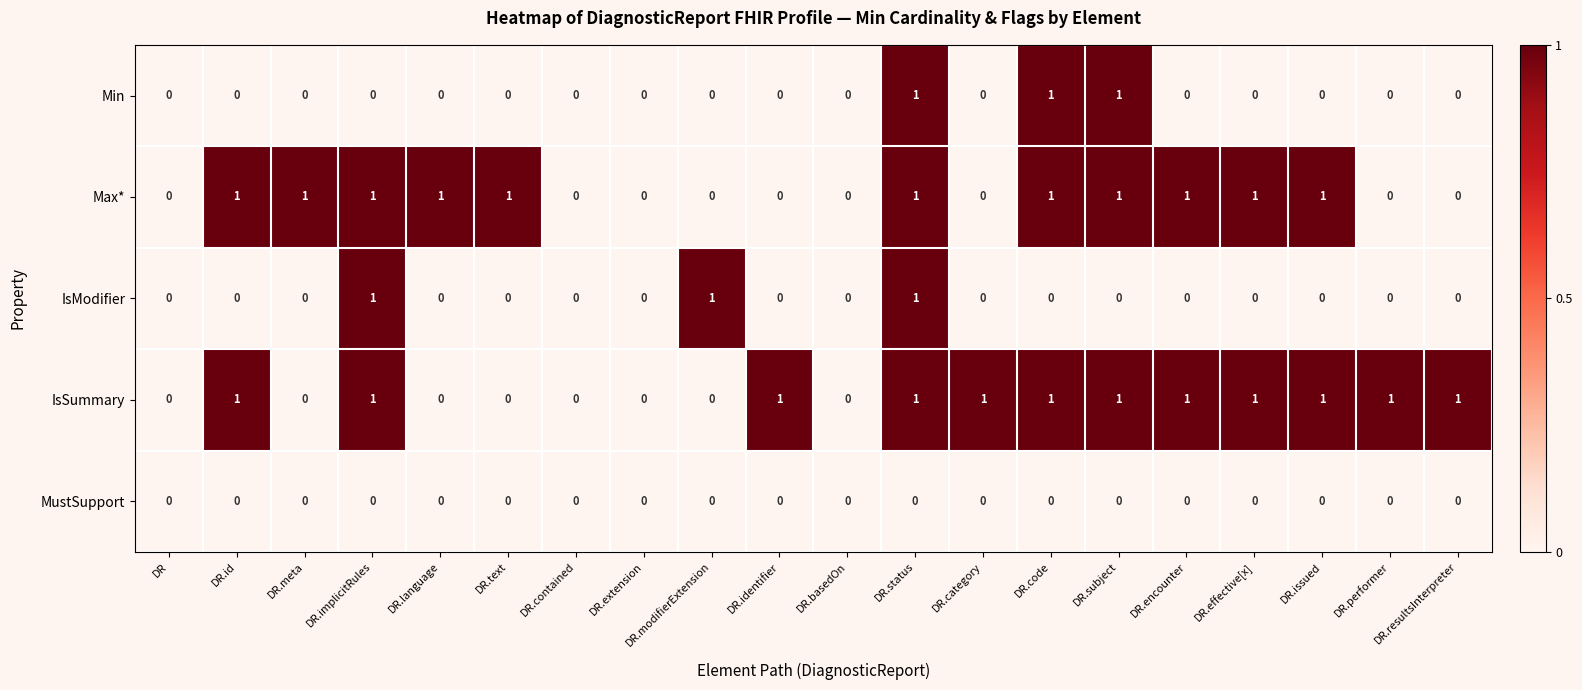

At which category is the sum across all series the highest?

DR.status